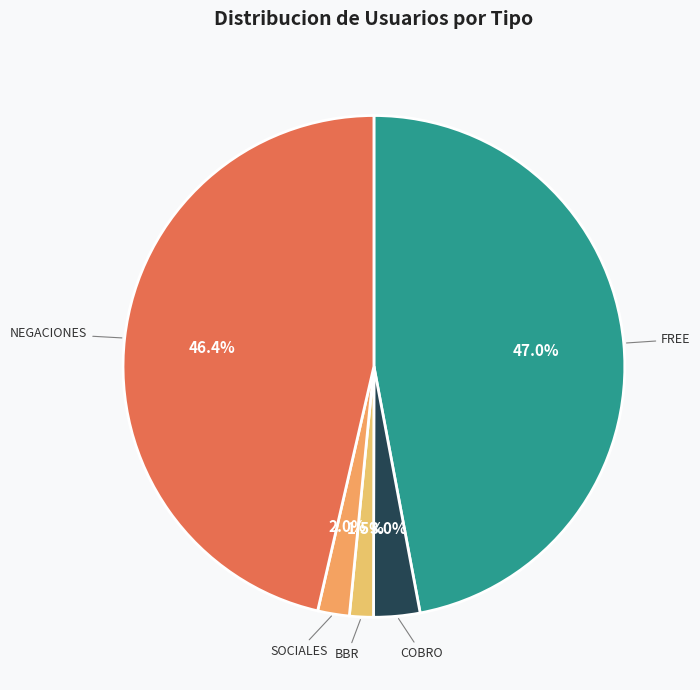

What portion of the pie excludes BBR?

98.5%